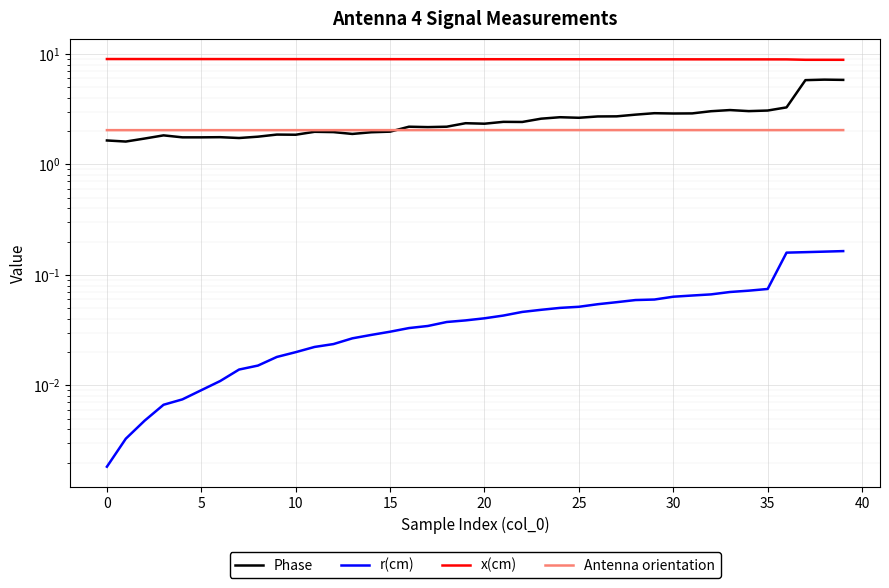

What is the spread (max minus min) of values at 38?

8.7